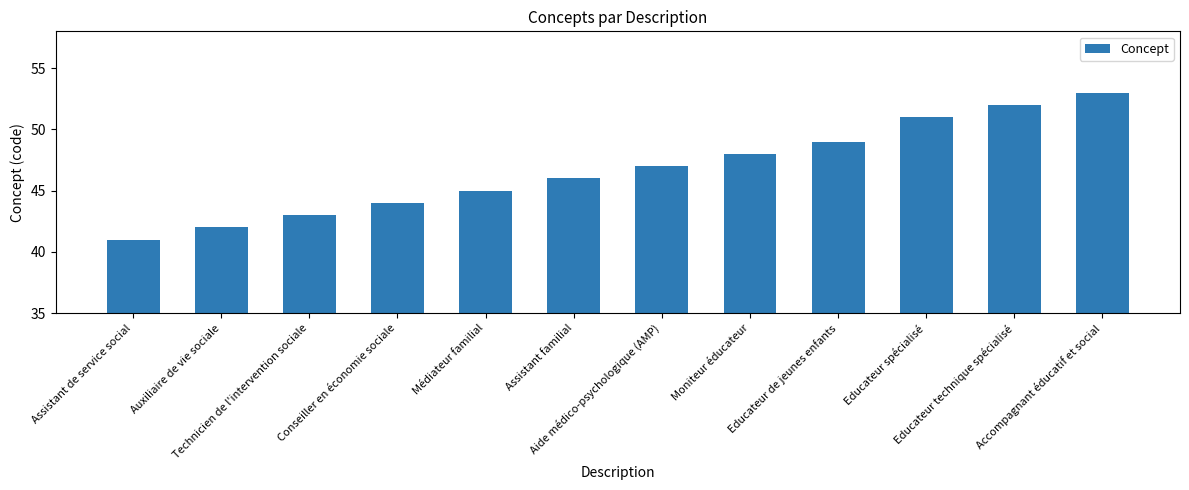

What is the approximate value at Conseiller en économie sociale, to the nearest 10?

40